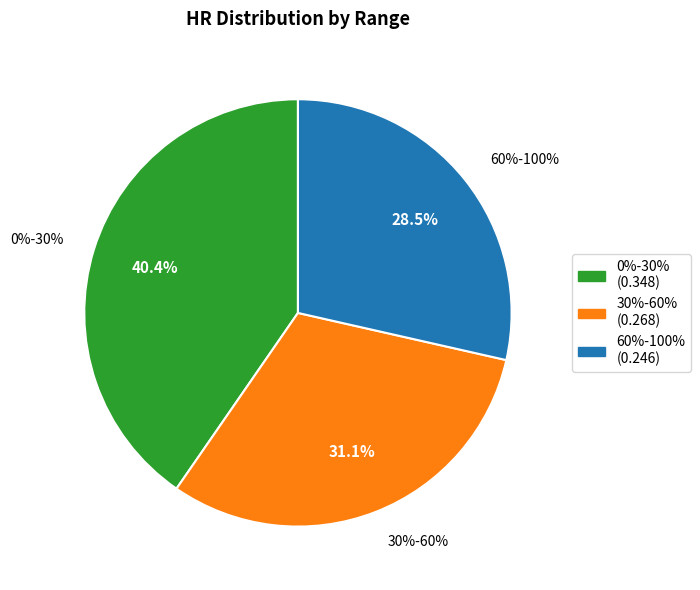

How many segments does this pie chart have?

3